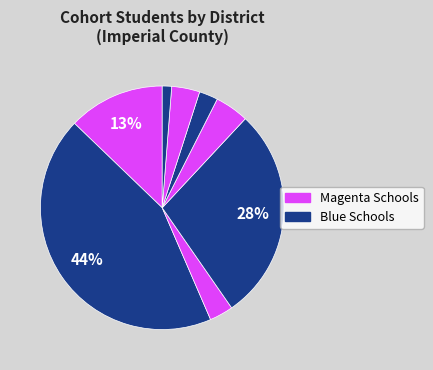

Does any single category account for the majority?

No